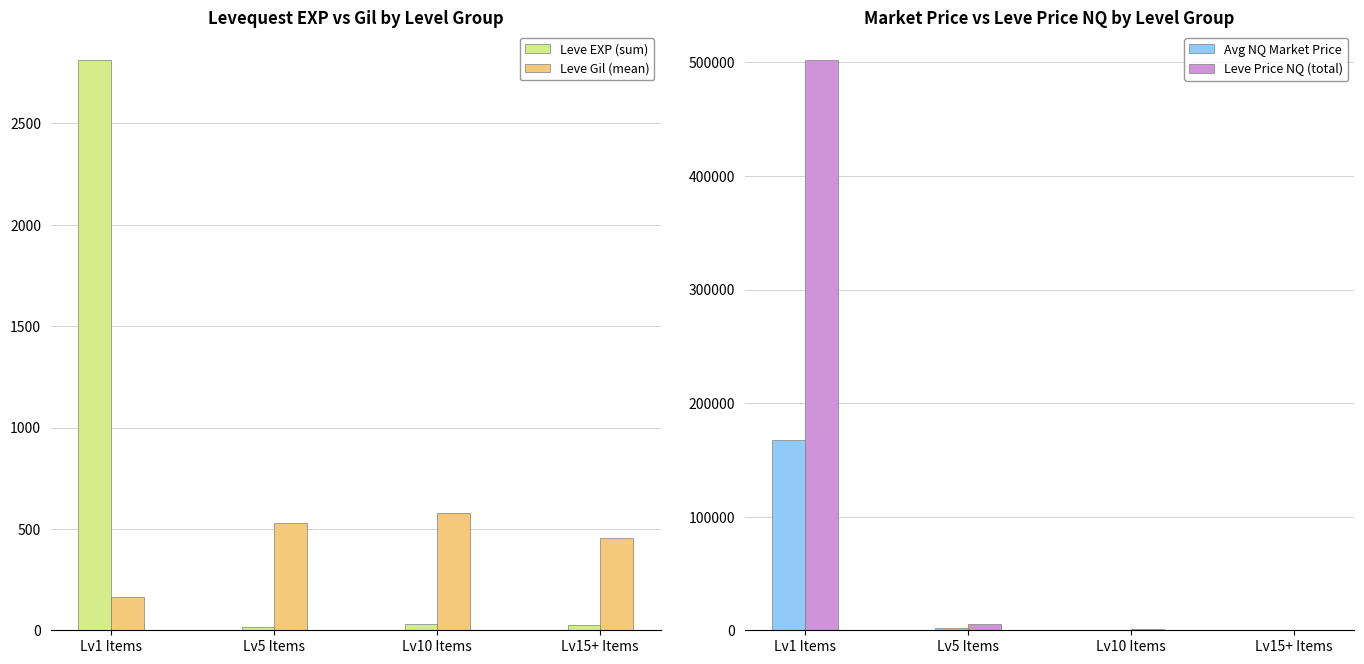

Reading left to right, transcribe all the data shown in this chart.

Leve EXP (sum): Lv1 Items=2811.0	Lv5 Items=14.0	Lv10 Items=32.0	Lv15+ Items=24.0
Leve Gil (mean): Lv1 Items=163.5	Lv5 Items=528.3	Lv10 Items=576.7	Lv15+ Items=455.0
Avg NQ Market Price: Lv1 Items=167260.0	Lv5 Items=1897.5	Lv10 Items=449.3	Lv15+ Items=27.1
Leve Price NQ (total): Lv1 Items=501758.4	Lv5 Items=5692.5	Lv10 Items=1348.0	Lv15+ Items=81.4